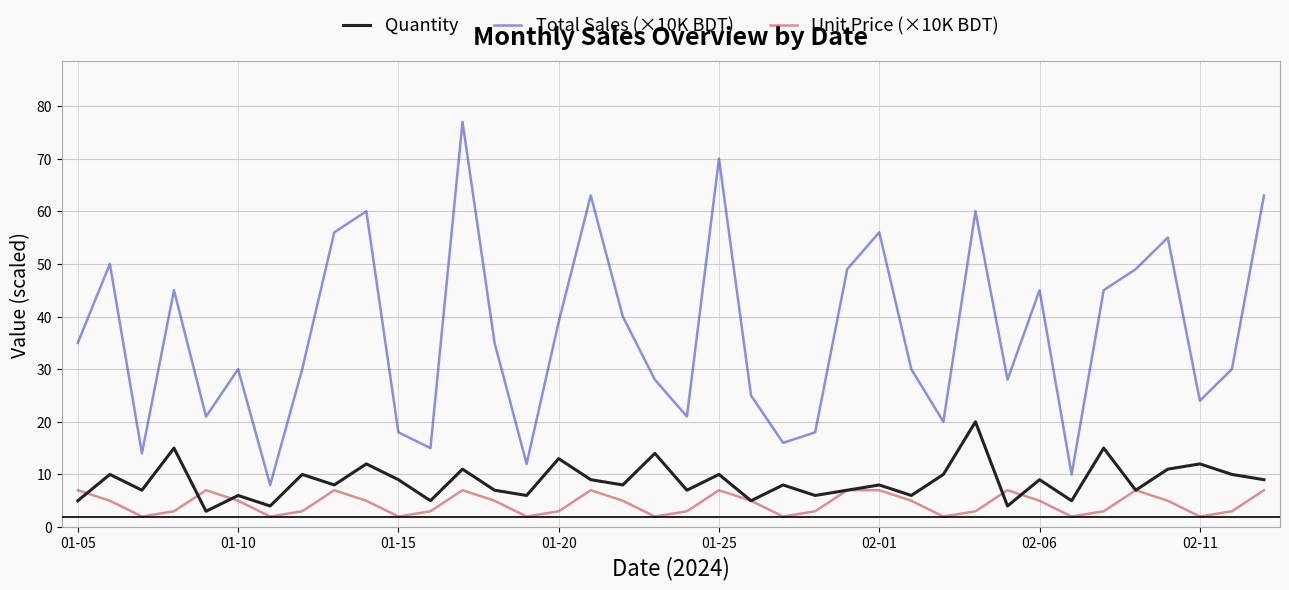

True or false: Total Sales (×10K BDT) and Quantity cross at least once.

False